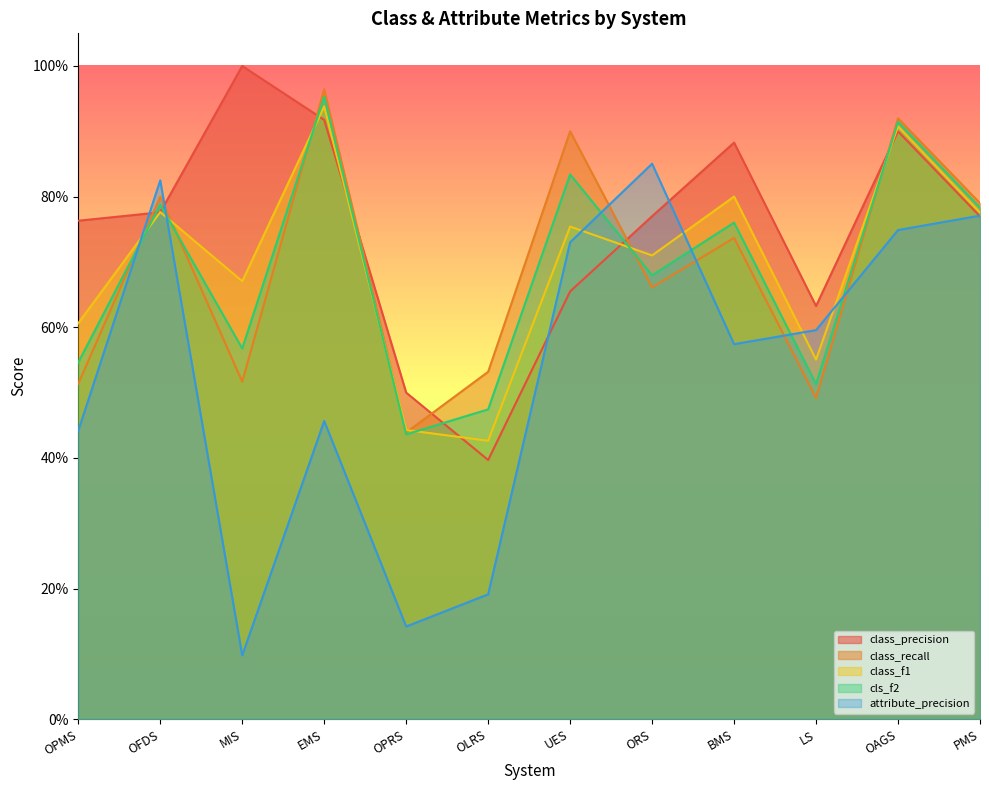

What is the total value across all series at OAGS?

4.4